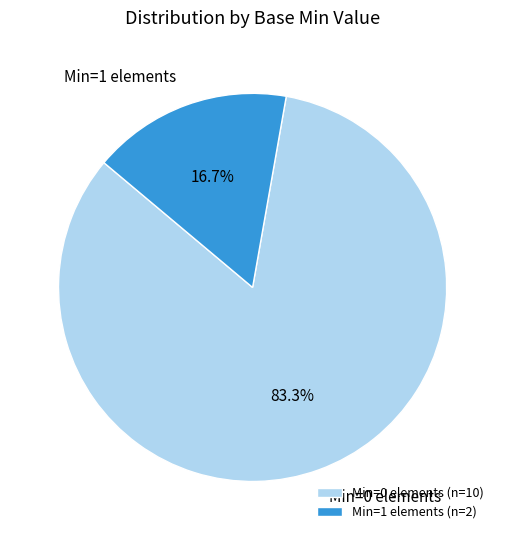

Is there a majority slice in this chart?

Yes